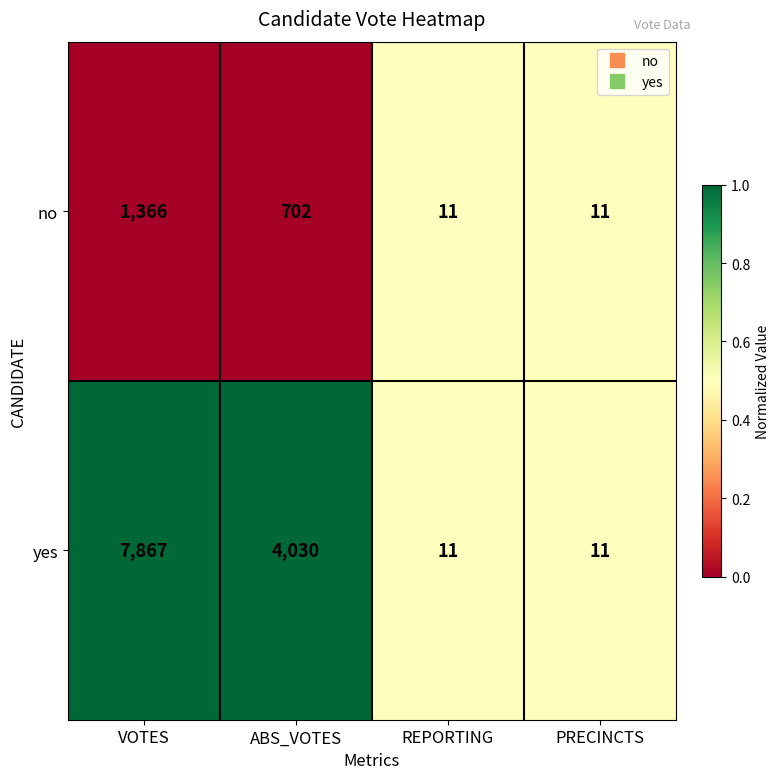

How many data points in no are less than 702?

2